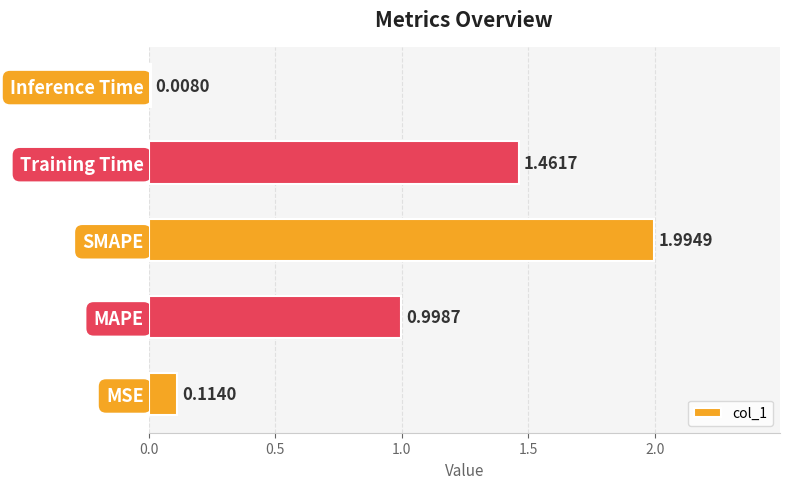

Which category has the lowest value across all series?

Inference Time